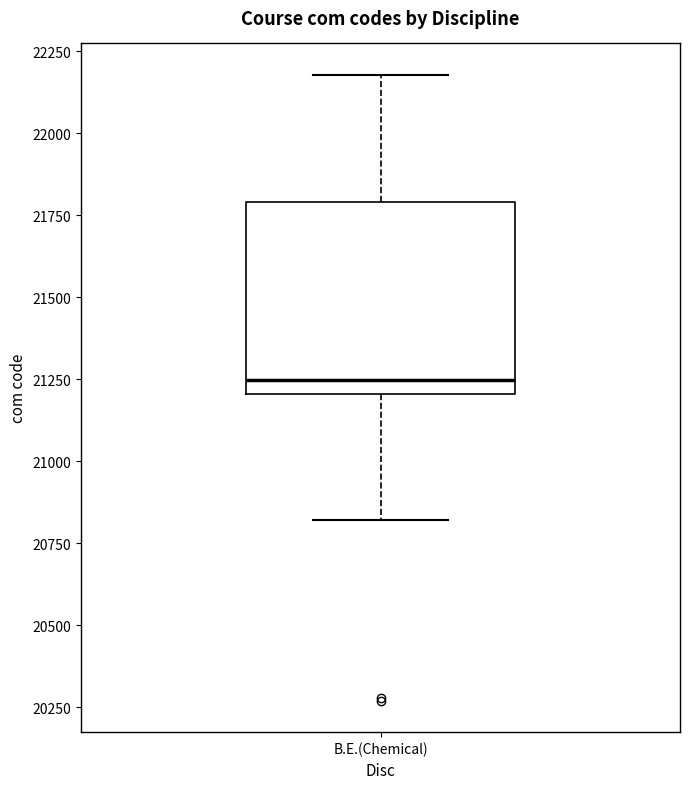

Where is the lower edge of the box for B.E.(Chemical) on the y-axis? The values are not printed on the chart, so give them approximately, as read against the axis.

21200